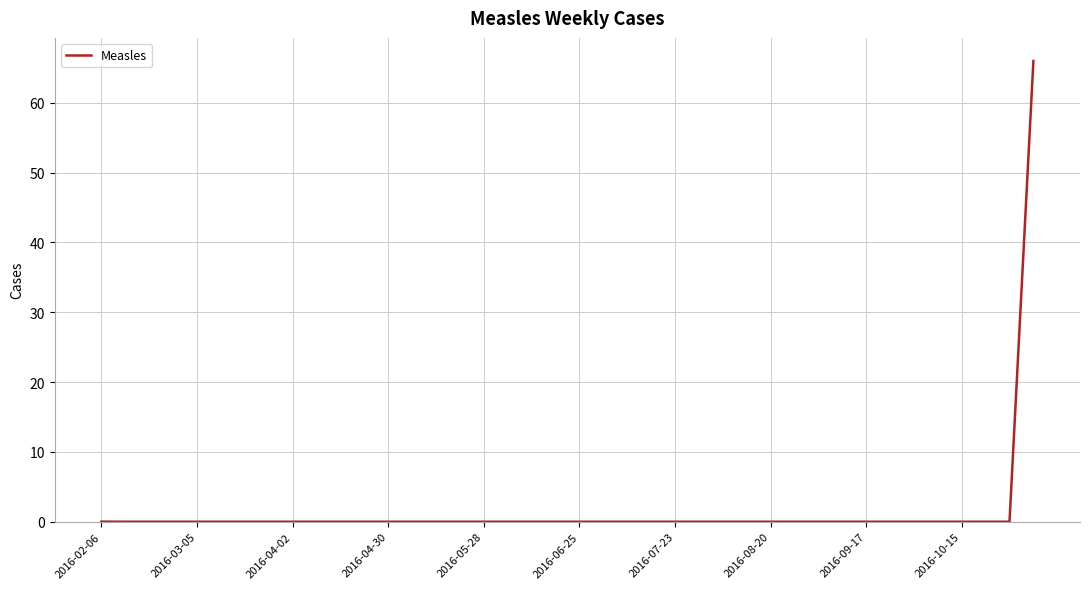

How many categories are shown in the chart?

40